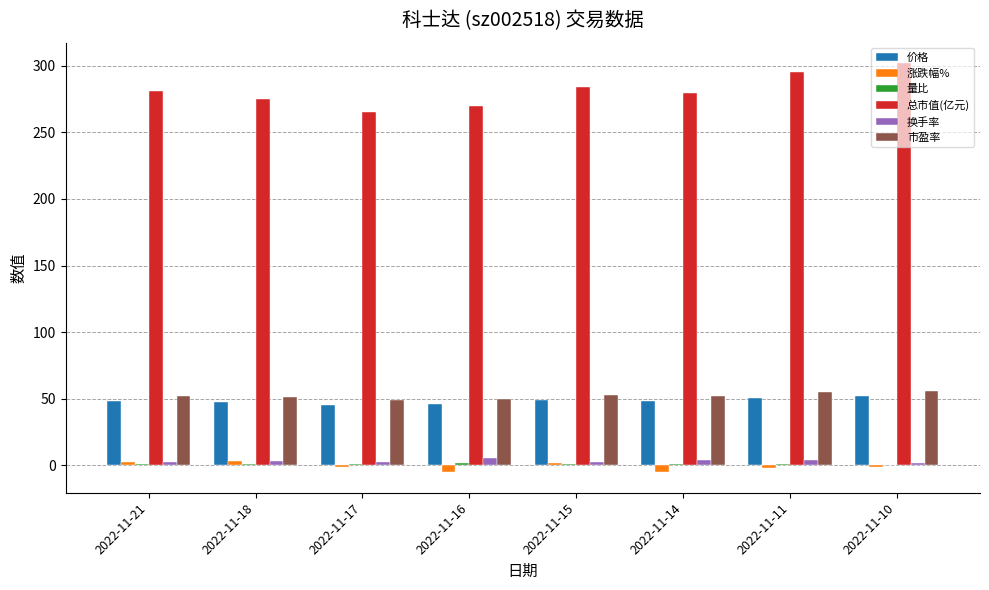

What is the sum of all 价格 values?

386.6